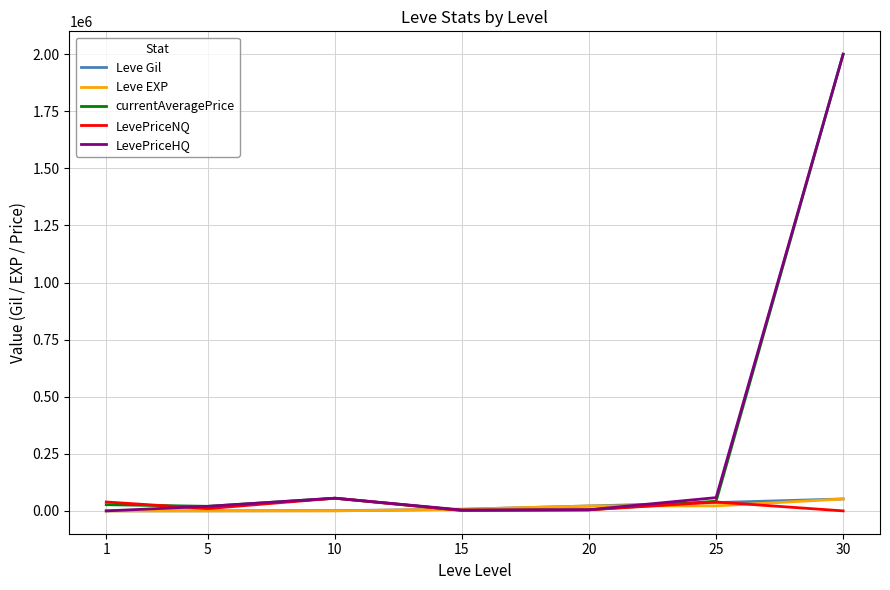

What is the maximum value shown in the chart?

2000000